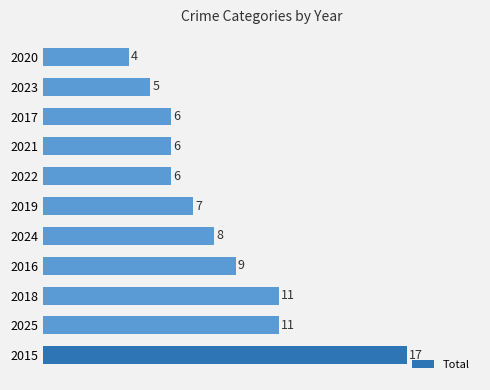

Reading bottom to top, what are all the values shown in this chart?

17	11	11	9	8	7	6	6	6	5	4